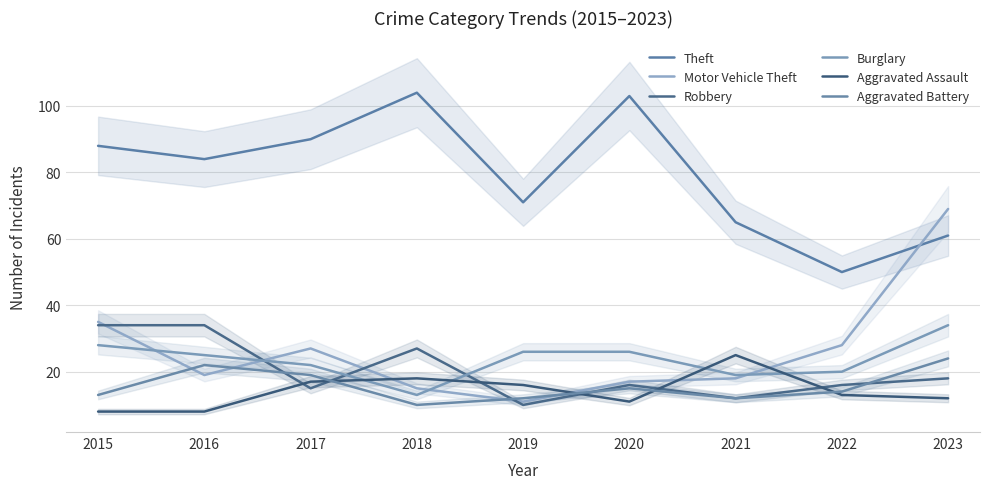

What is the lowest value of the Theft series?

50